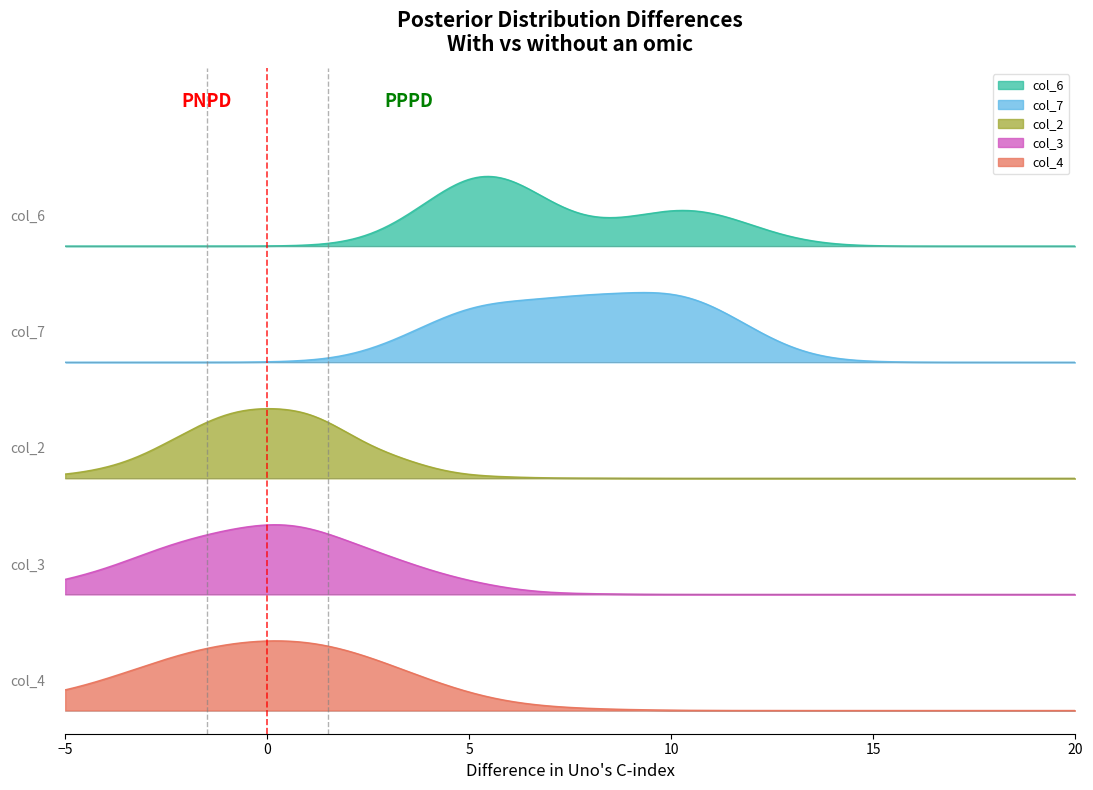

At how many categories does at least one series exceed 1?

3